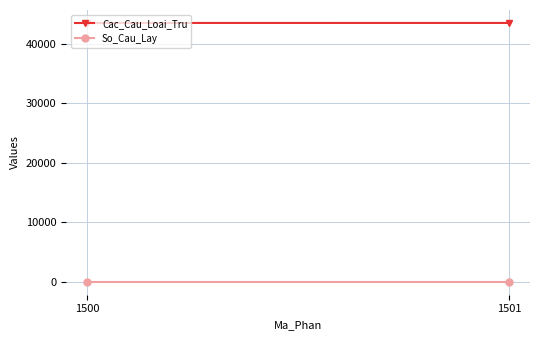

What is the minimum value shown in the chart?

3